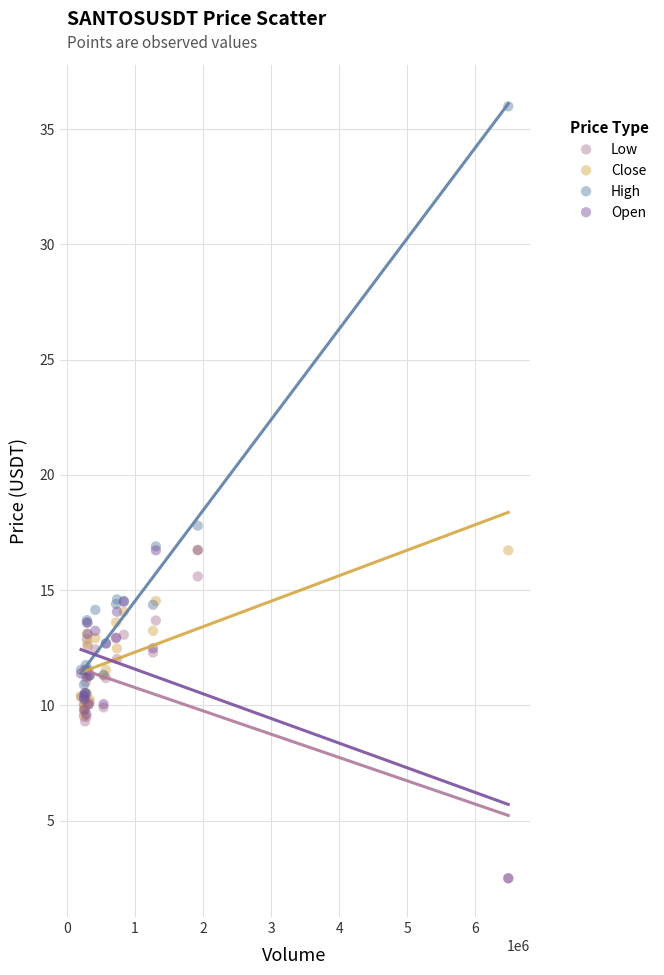

Across all series, what Y value is closest to 19?

17.8